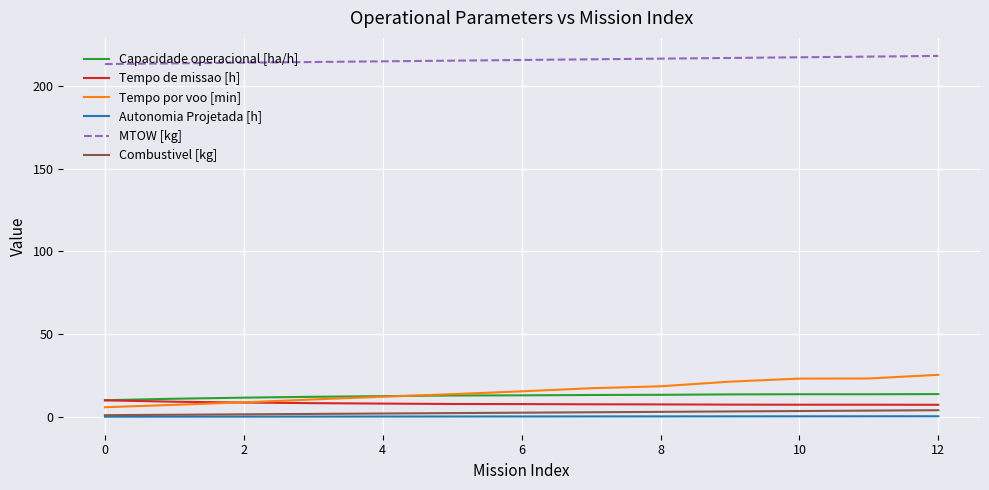

What is the maximum value shown in the chart?

218.3